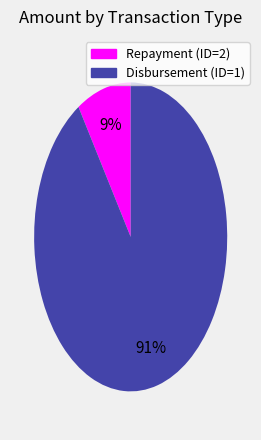

The Disbursement (ID=1) slice represents 91% of the pie. True or false?

True